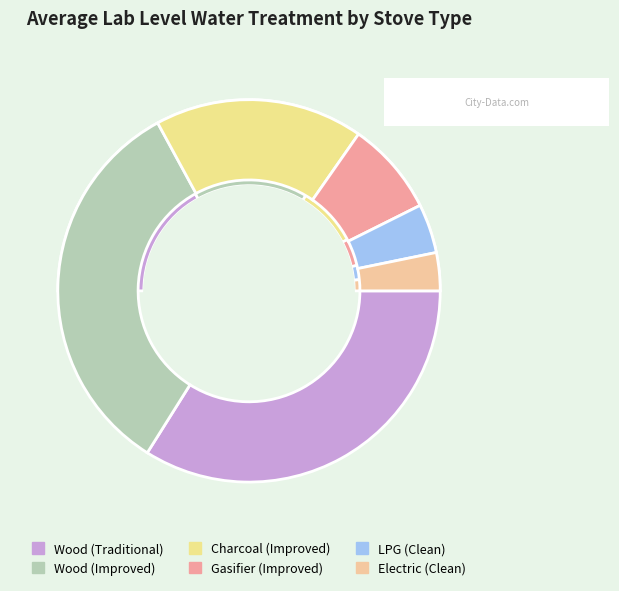

Is there any slice that represents more than half of the pie?

No